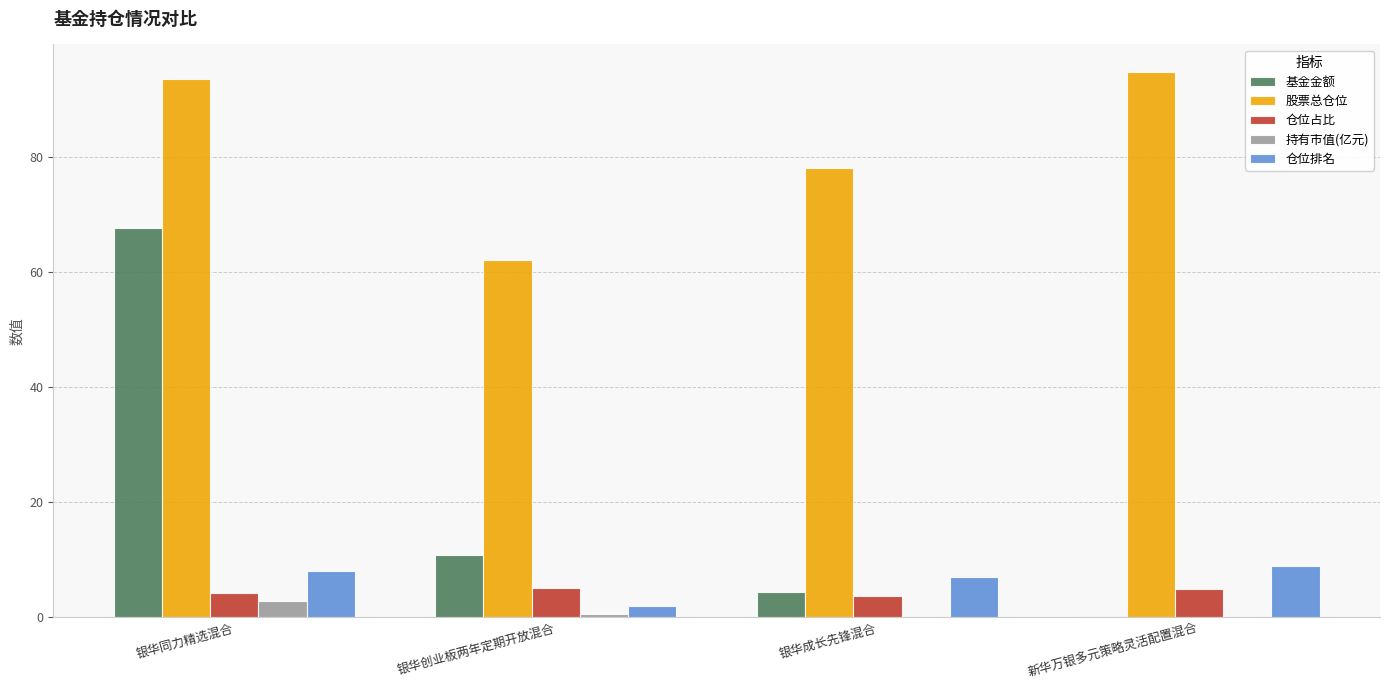

What is the maximum value shown in the chart?

94.9